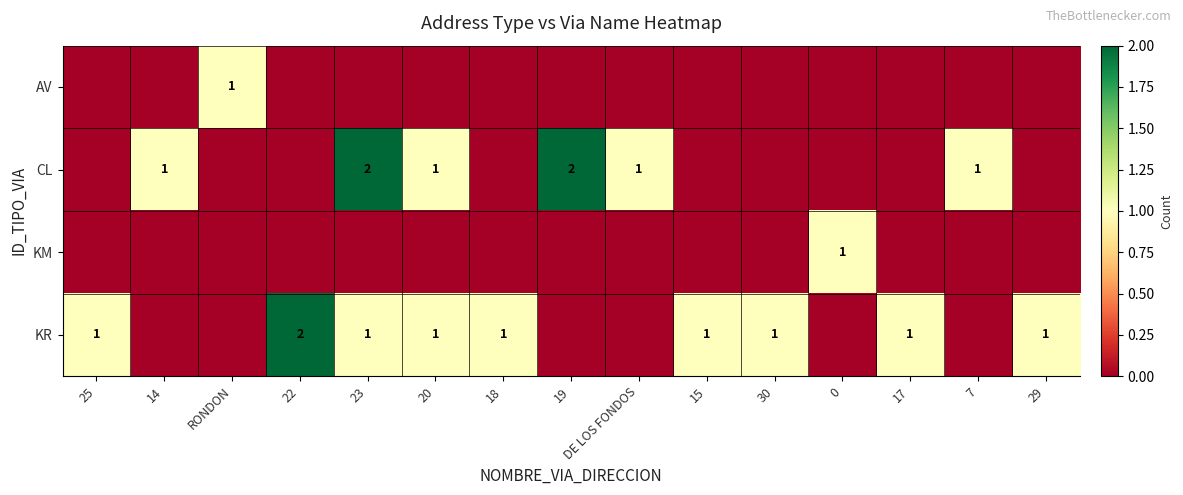

How many distinct data groups are displayed?

4